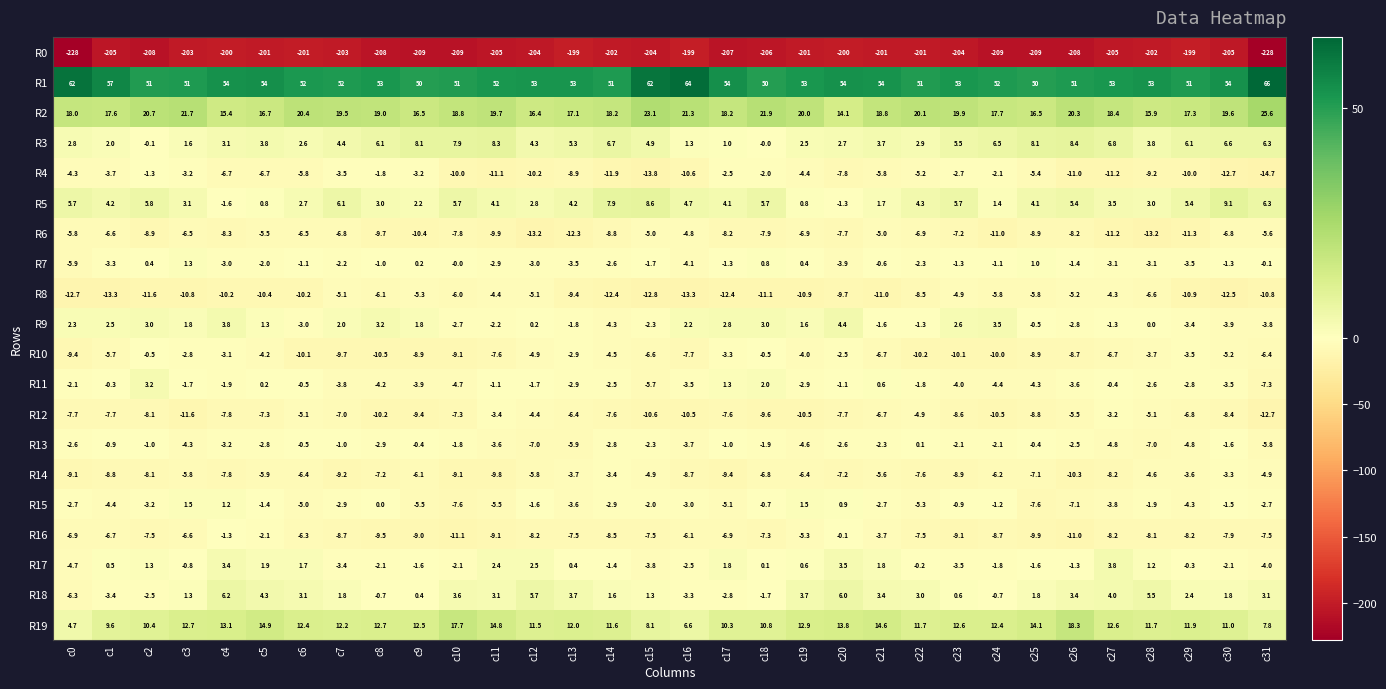

The value of R14 at c14 is -3.4. True or false?

True